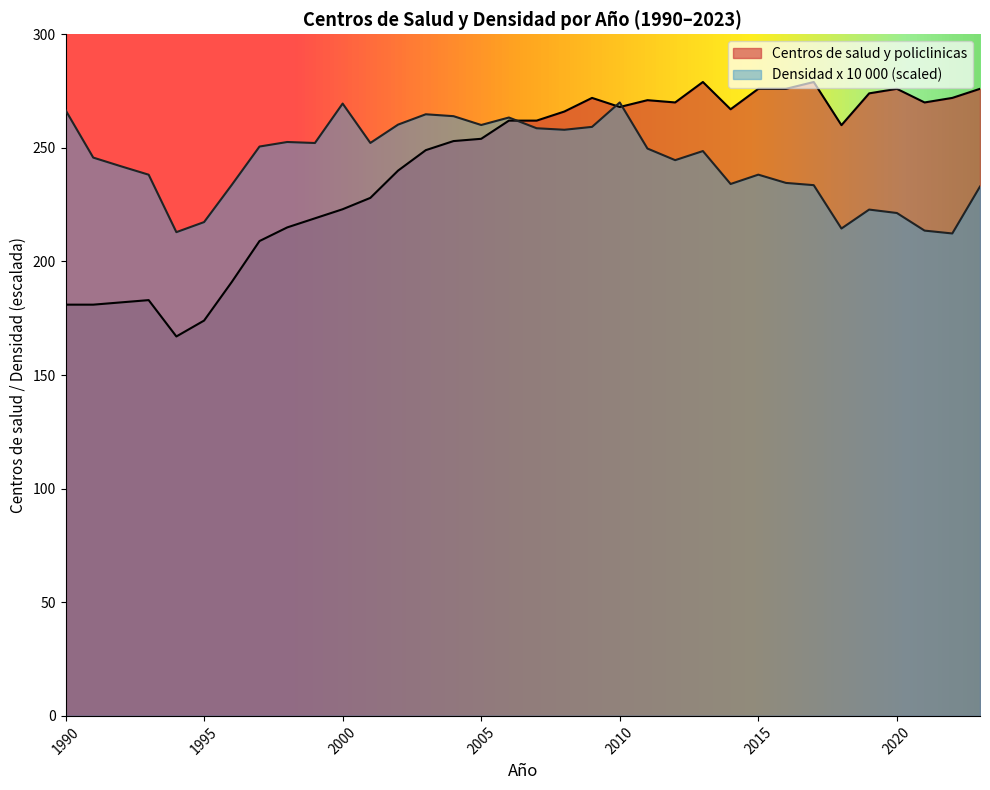

What is the difference between the maximum and minimum values in the Centros de salud y policlinicas series?

112.0